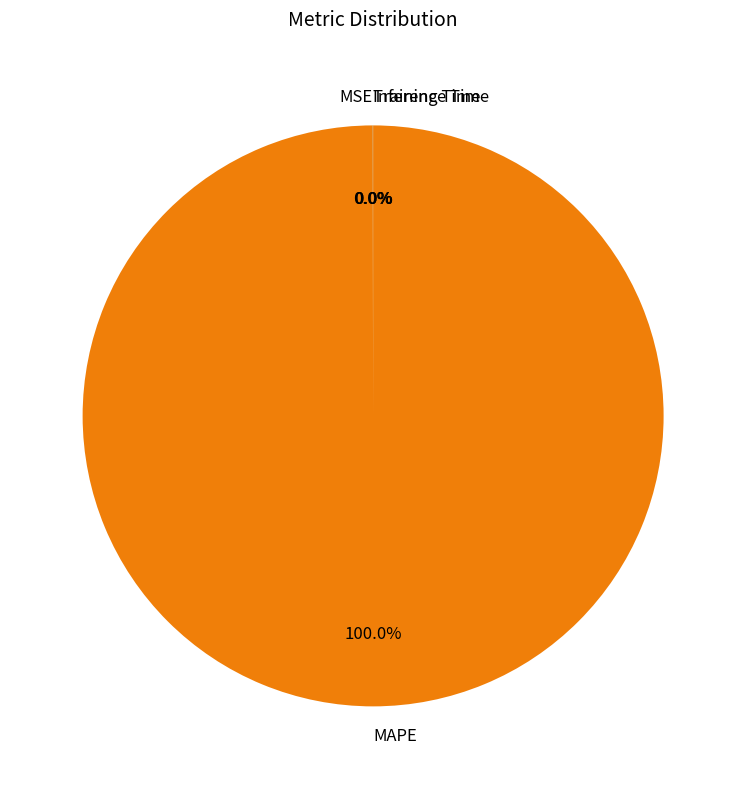

What is the largest slice in the pie chart?

MAPE